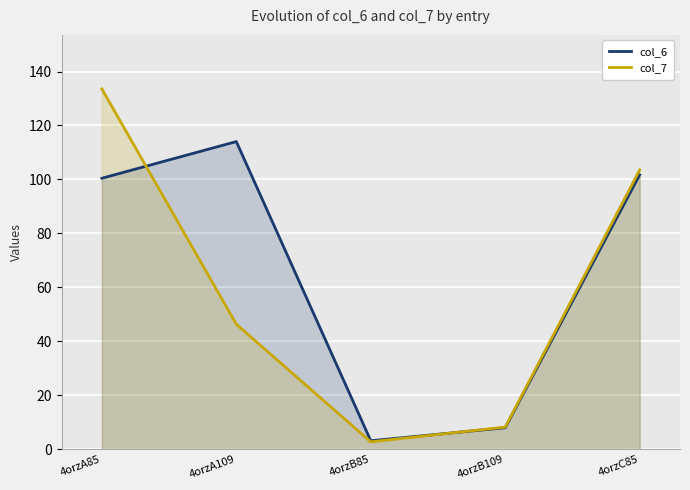

What is the label of the 2nd point from the right?

4orzB109